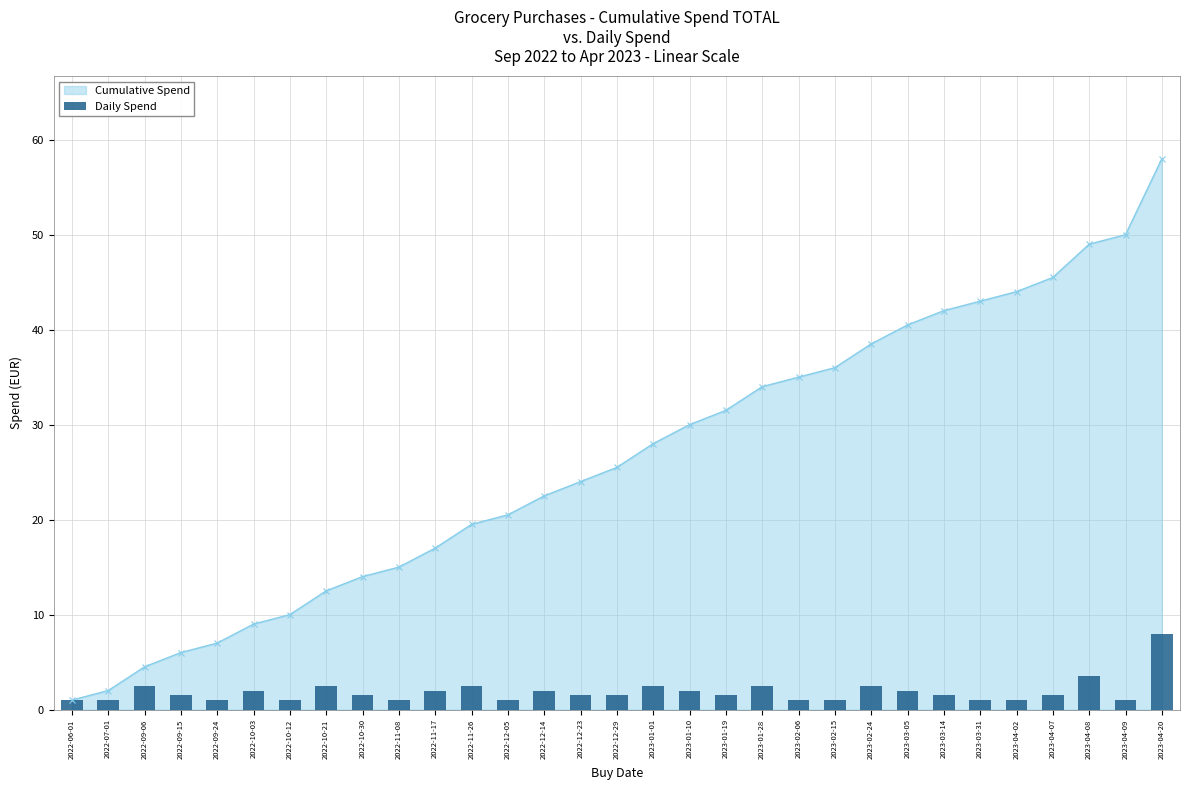

Rank the categories by value from lowest to highest.

2022-06-01, 2022-07-01, 2022-09-24, 2022-10-12, 2022-11-08, 2022-12-05, 2023-02-06, 2023-02-15, 2023-03-31, 2023-04-02, 2023-04-09, 2022-09-15, 2022-10-30, 2022-12-23, 2022-12-29, 2023-01-19, 2023-03-14, 2023-04-07, 2022-10-03, 2022-11-17, 2022-12-14, 2023-01-10, 2023-03-05, 2022-09-06, 2022-10-21, 2022-11-26, 2023-01-01, 2023-01-28, 2023-02-24, 2023-04-08, 2023-04-20